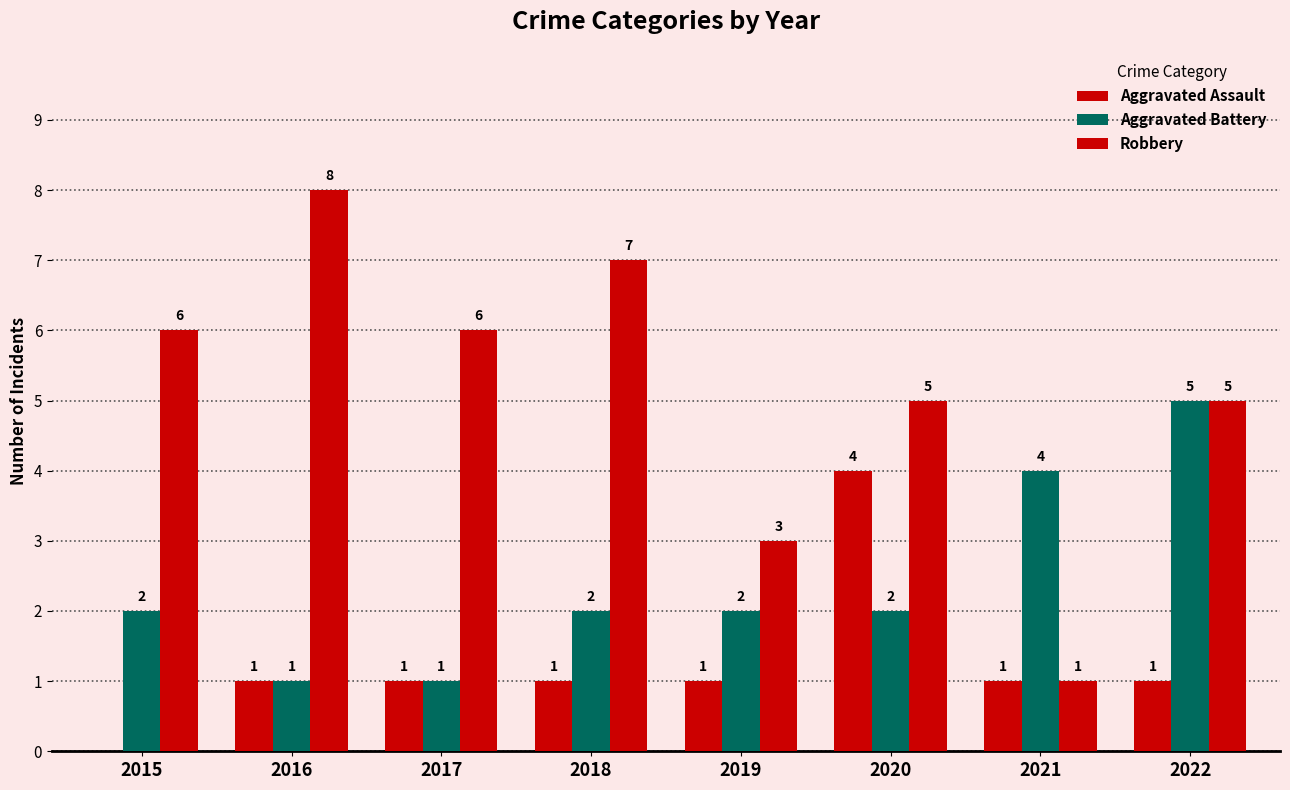

Which series has the widest spread of values?

Robbery